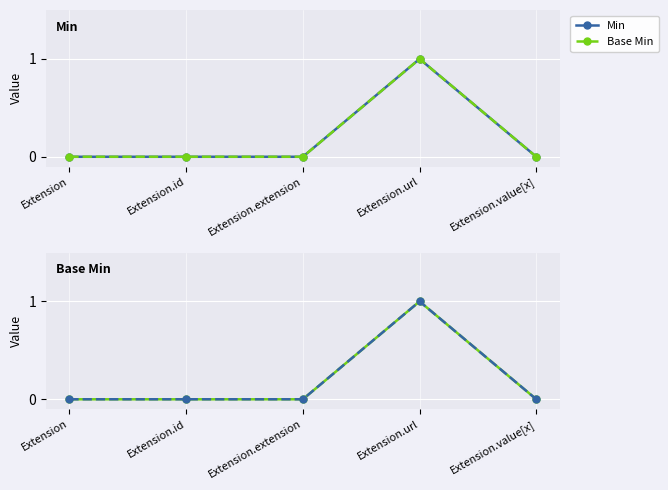

At which category is the sum across all series the highest?

Extension.url